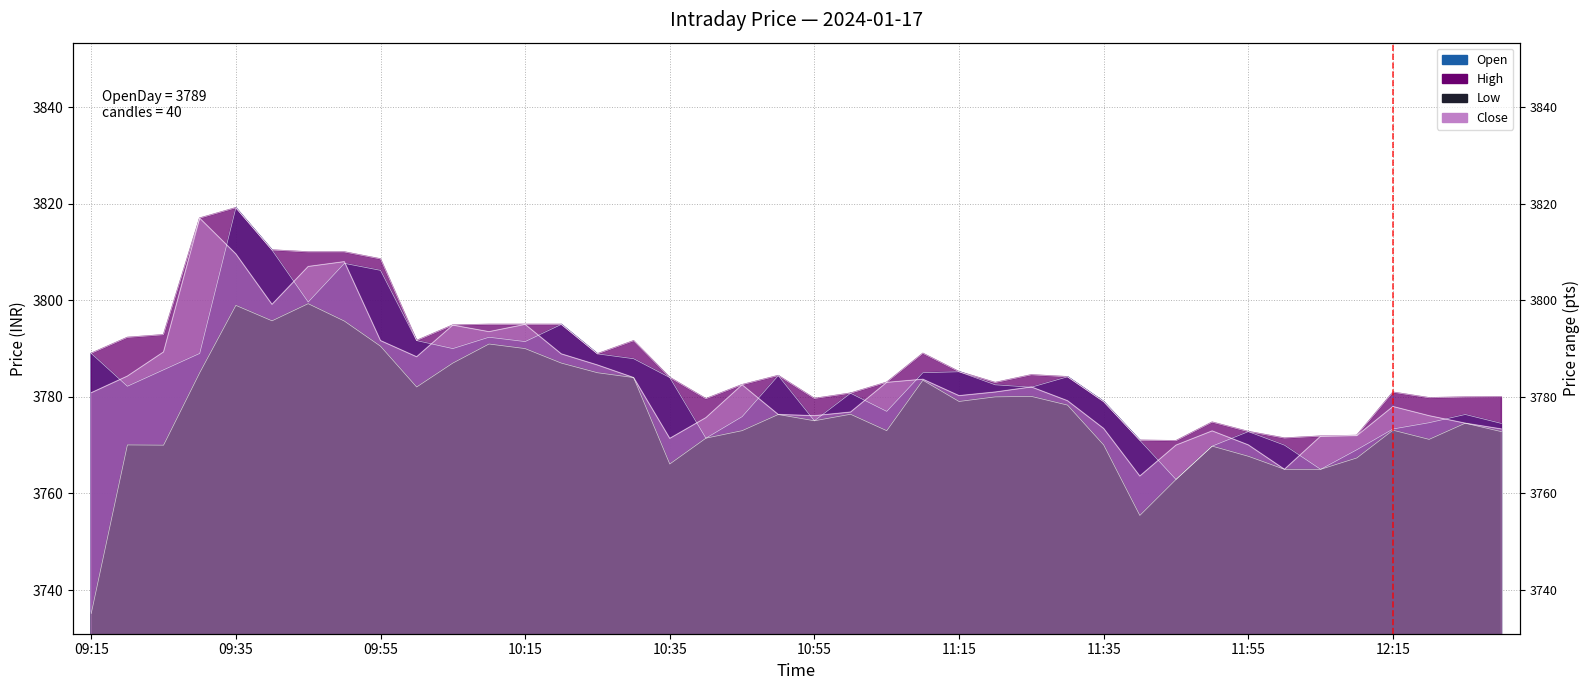

What is the difference between the maximum and minimum values in the Low series?

64.2